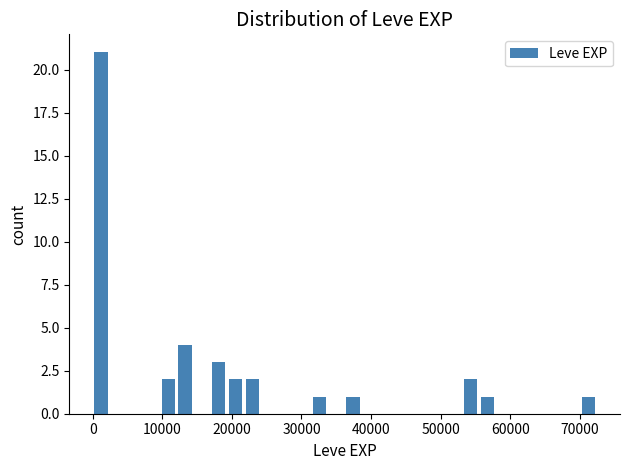

Read against the x-axis, roughly where is the centre of the tallest bar?

1000